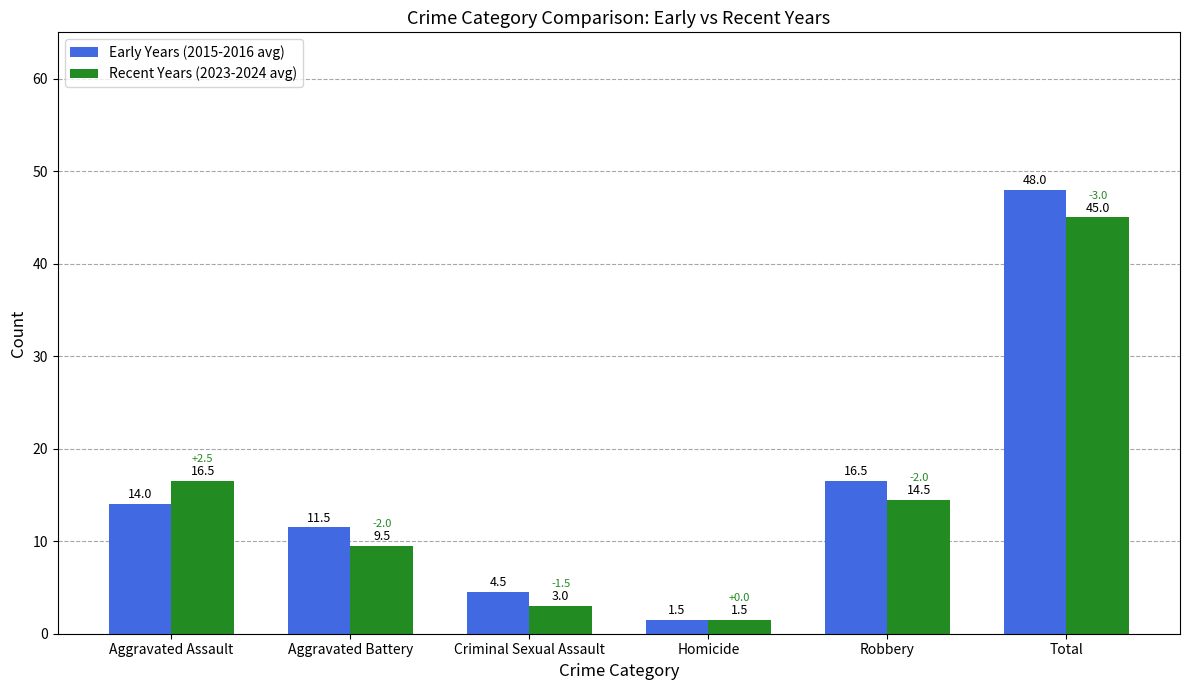

Reading left to right, list all the values displayed in this chart.

Early Years (2015-2016 avg): 14.0	11.5	4.5	1.5	16.5	48.0
Recent Years (2023-2024 avg): 16.5	9.5	3.0	1.5	14.5	45.0